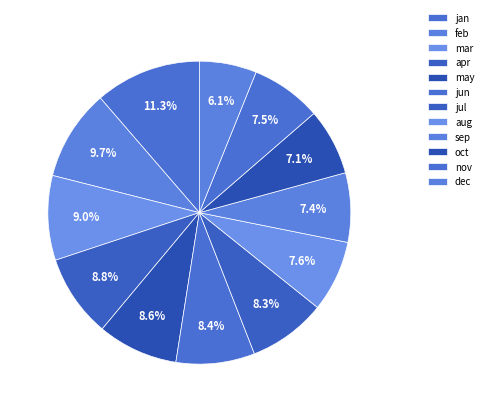

To the nearest percent, what percentage of the pie is sep?

7%